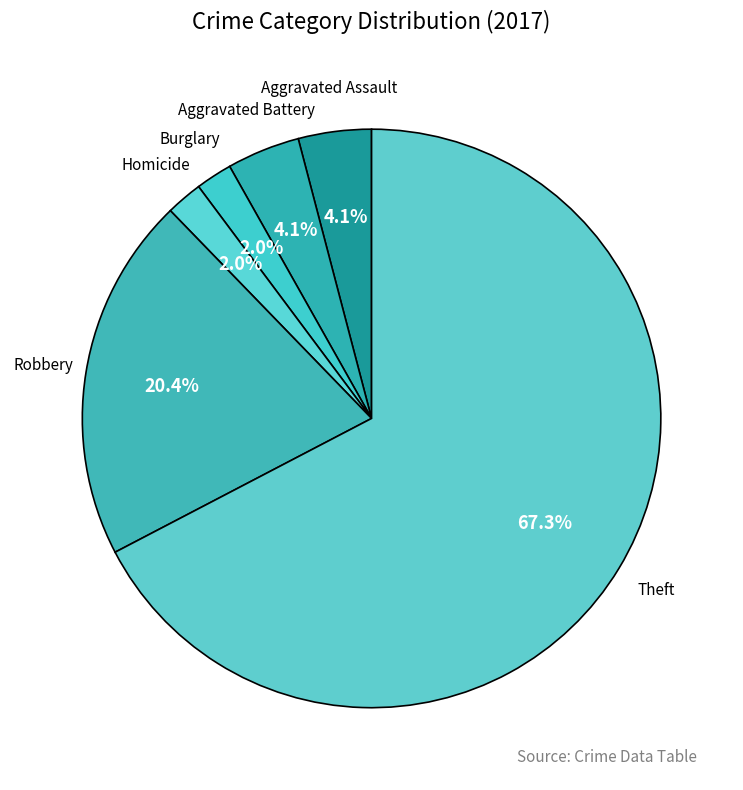

What is the total percentage of Aggravated Assault and Homicide?

6.1%